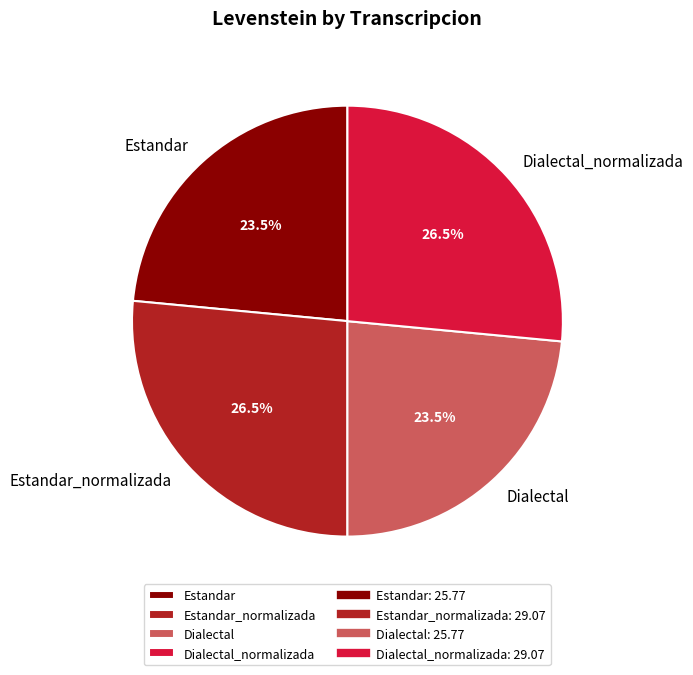

What is the total percentage of Estandar and Dialectal_normalizada?

50.0%